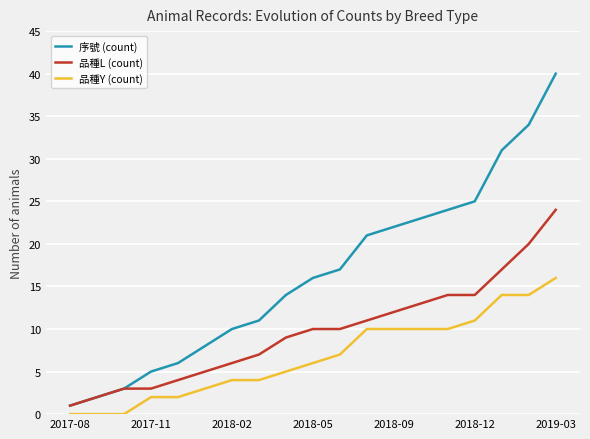

Which series has the largest total across all categories?

序號 (count)